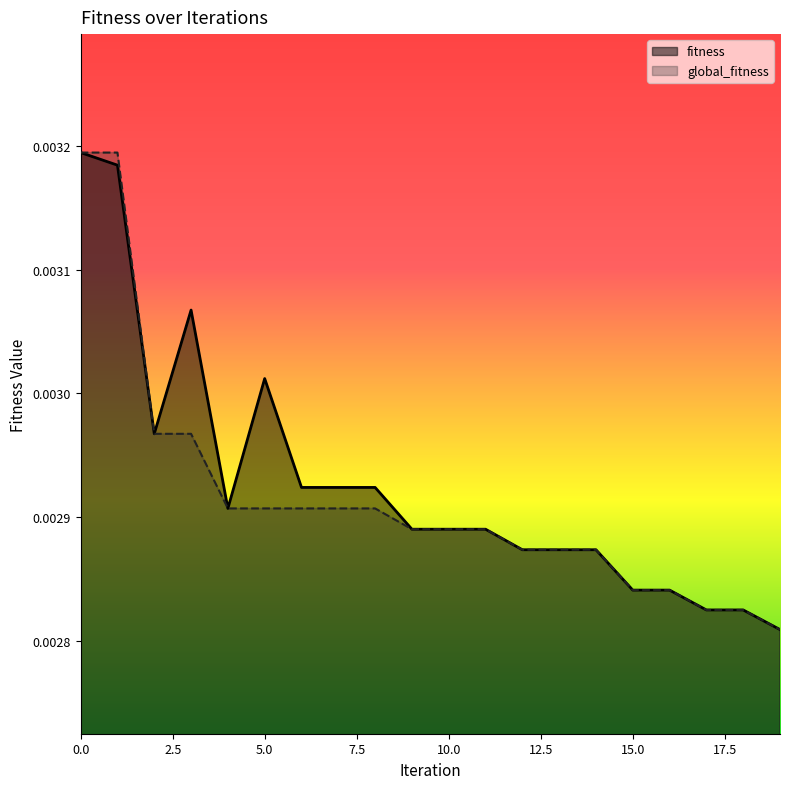

The fitness series shows 0.0 at 15. True or false?

False